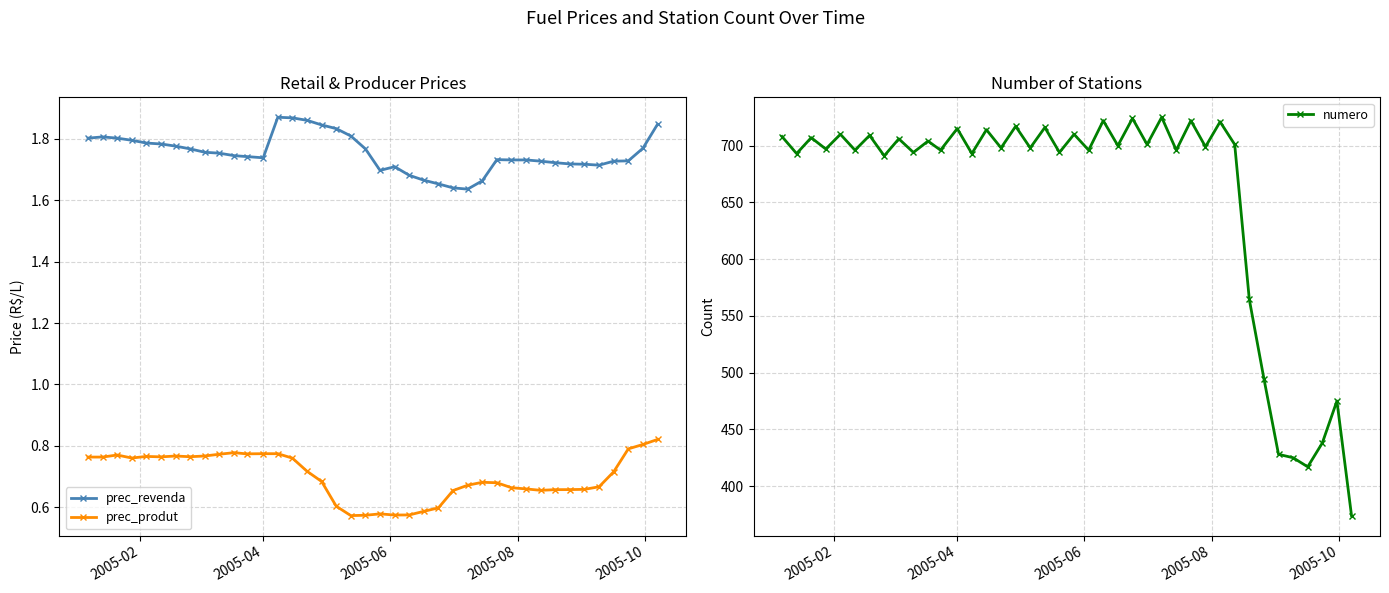

True or false: prec_produt has more than 2 interior local peaks.

True